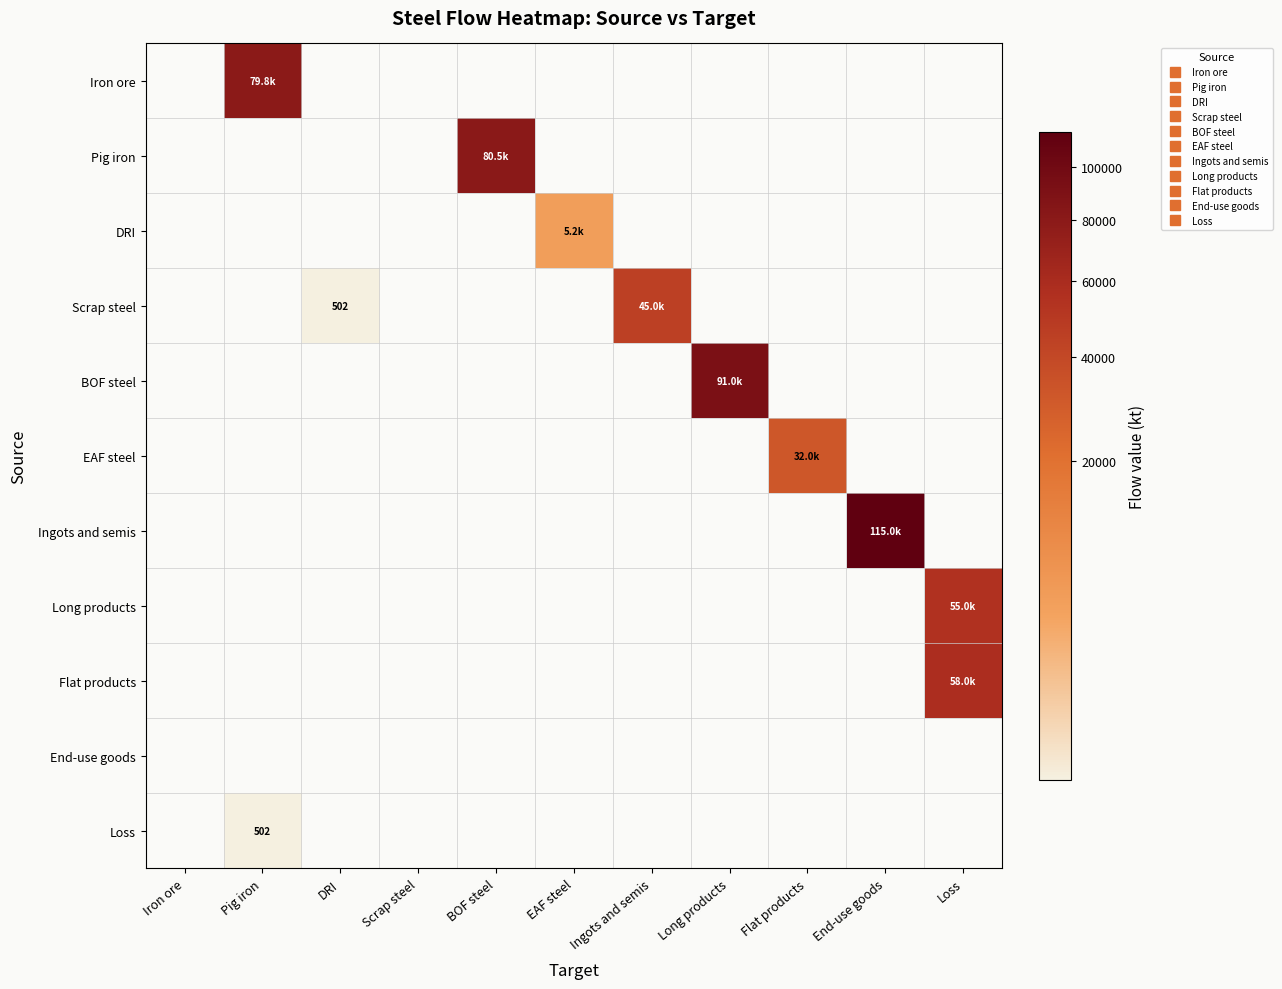

Which series has the largest total across all categories?

Ingots and semis